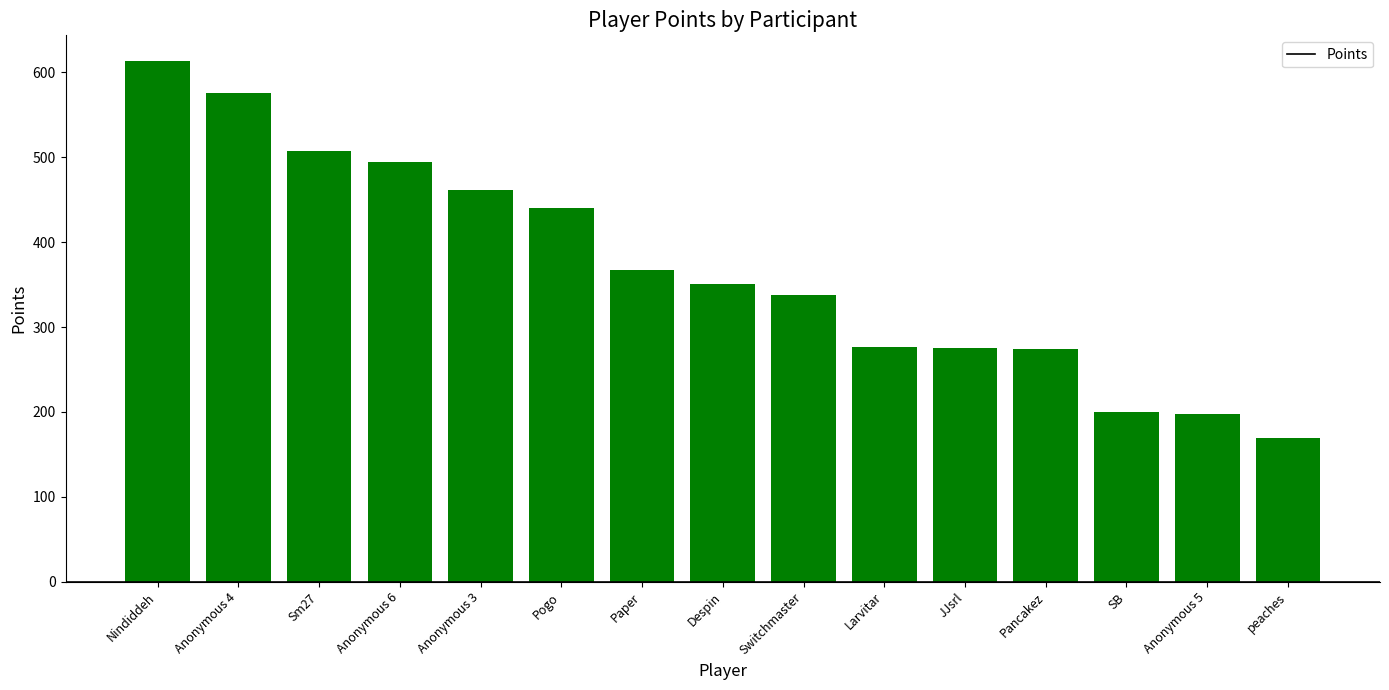

Which label corresponds to the largest value in the chart?

Nindiddeh